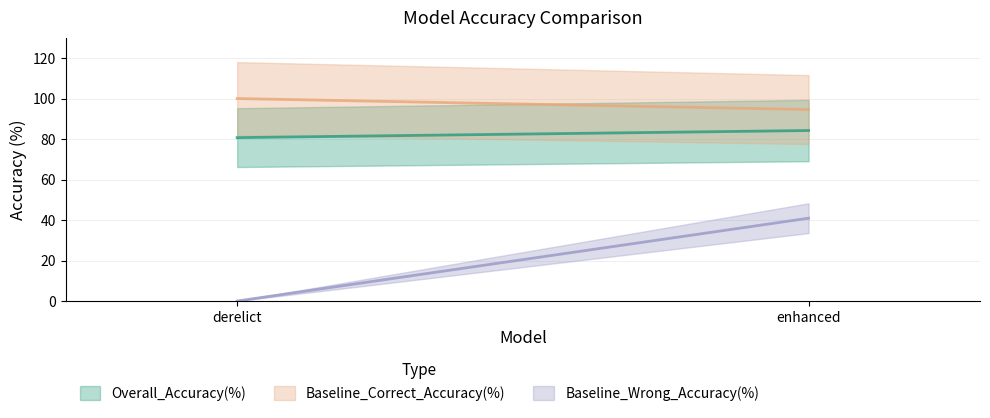

What is the label of the 1st point from the right?

enhanced